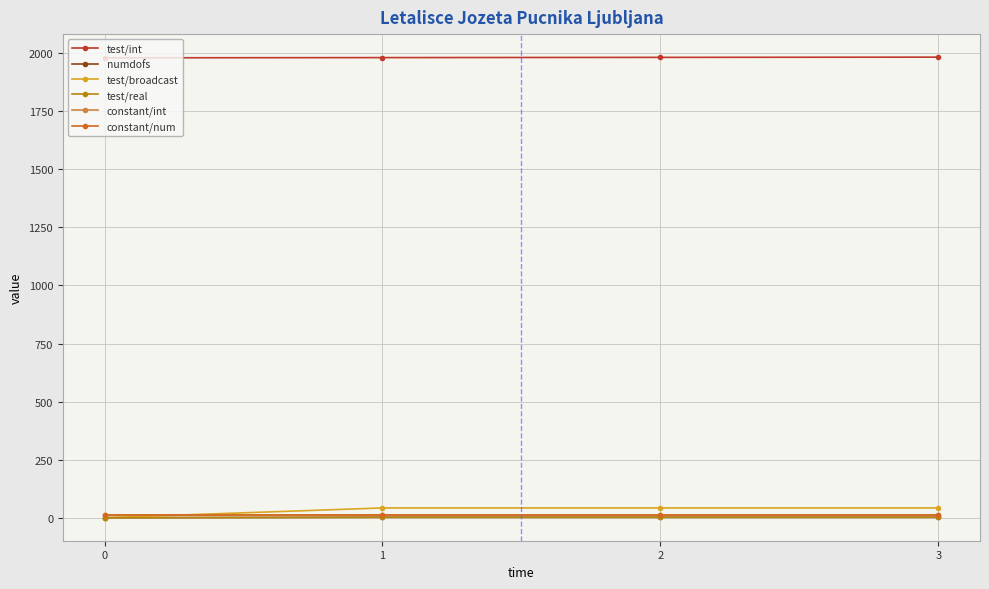

Which series has the largest total across all categories?

test/int